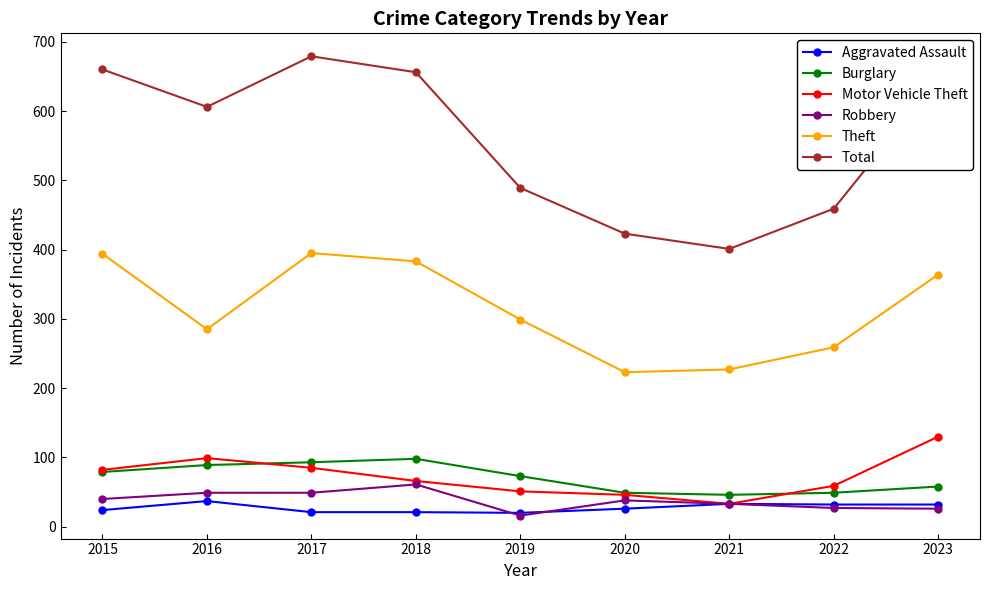

What is the maximum value shown in the chart?

679